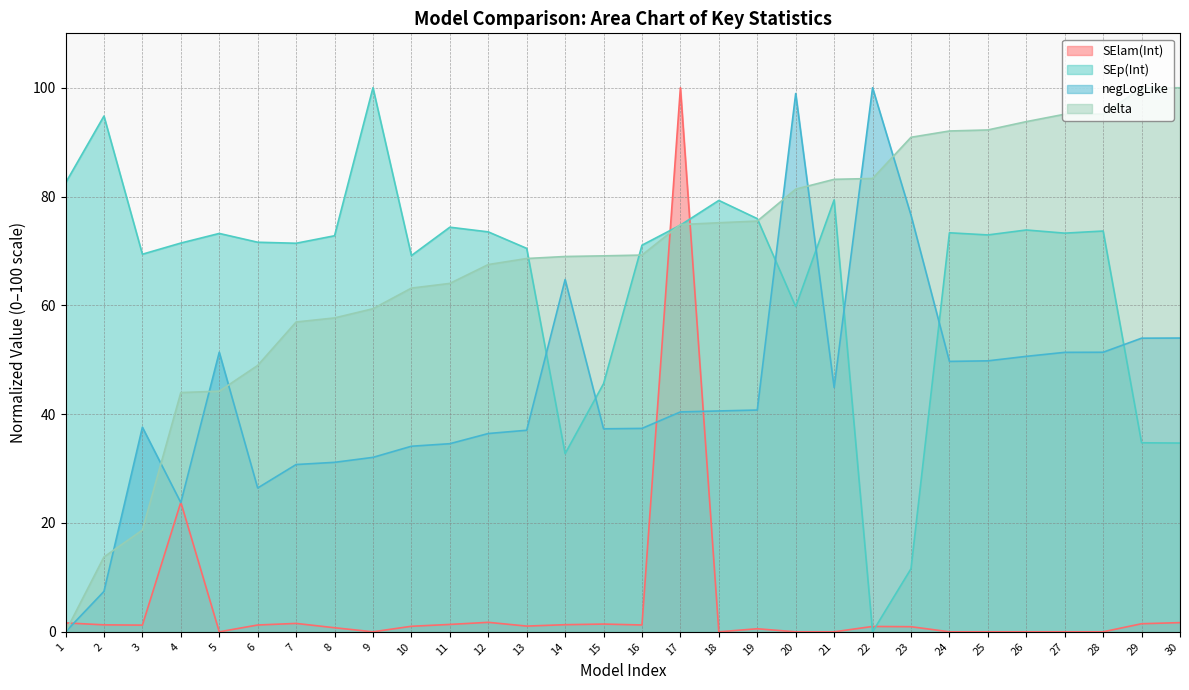

How many data points does each series have?

30